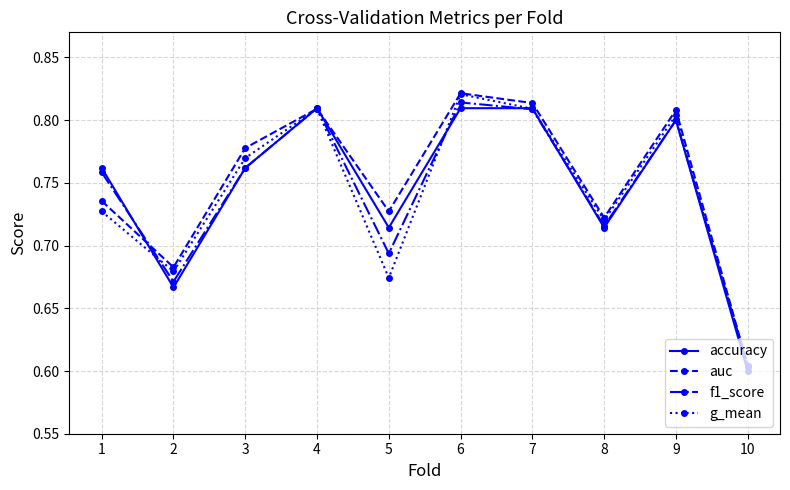

True or false: f1_score and auc cross at least once.

True